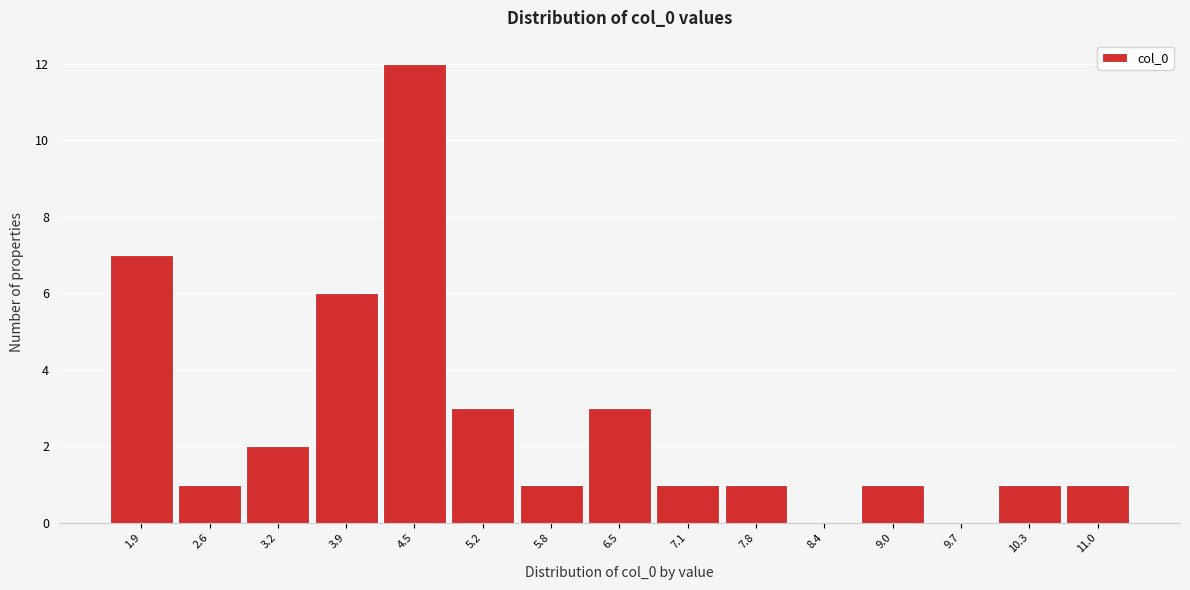

Reading left to right, transcribe all the data shown in this chart.

1.9=7	2.6=1	3.2=2	3.9=6	4.5=12	5.2=3	5.8=1	6.5=3	7.1=1	7.8=1	8.4=0	9.0=1	9.7=0	10.3=1	11.0=1